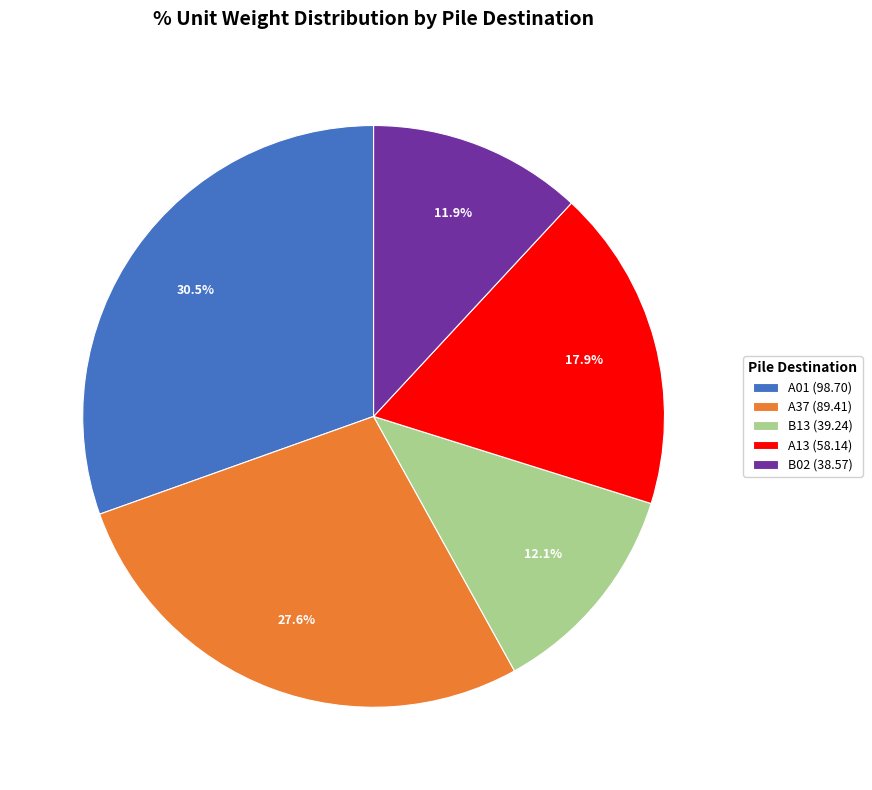

How many slices are in this pie chart?

5